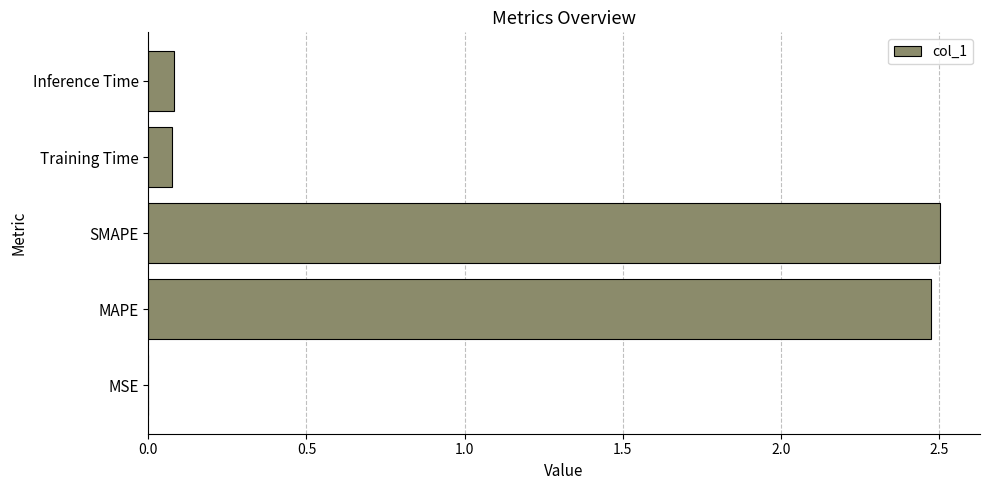

The chart shows a value of 0.0 at MSE. True or false?

True